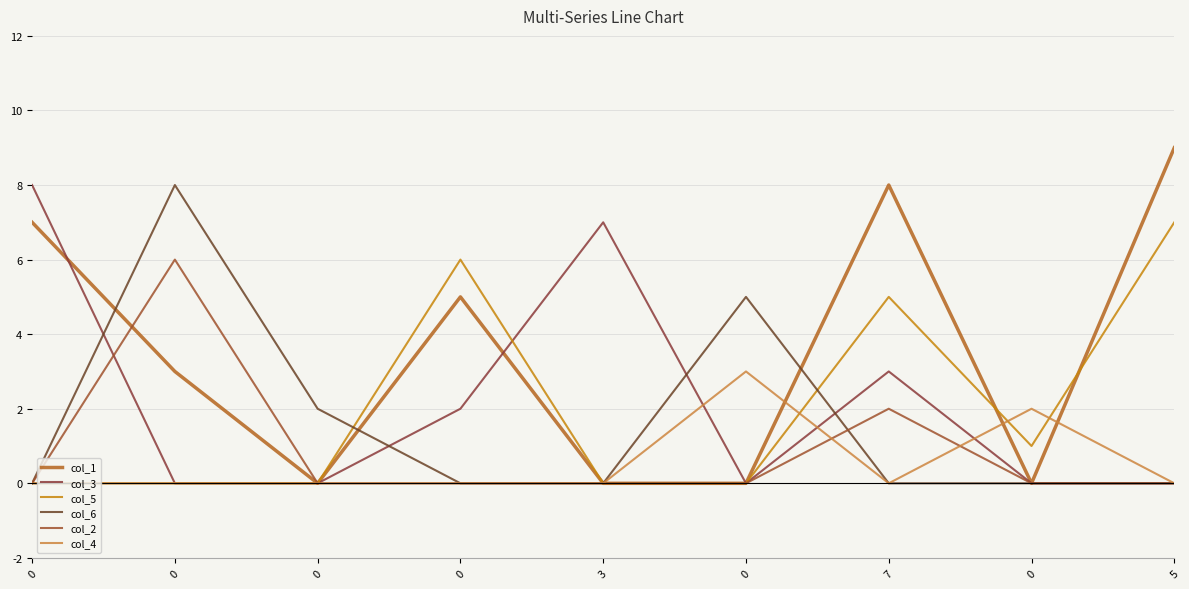

Does the chart have visible grid lines?

Yes